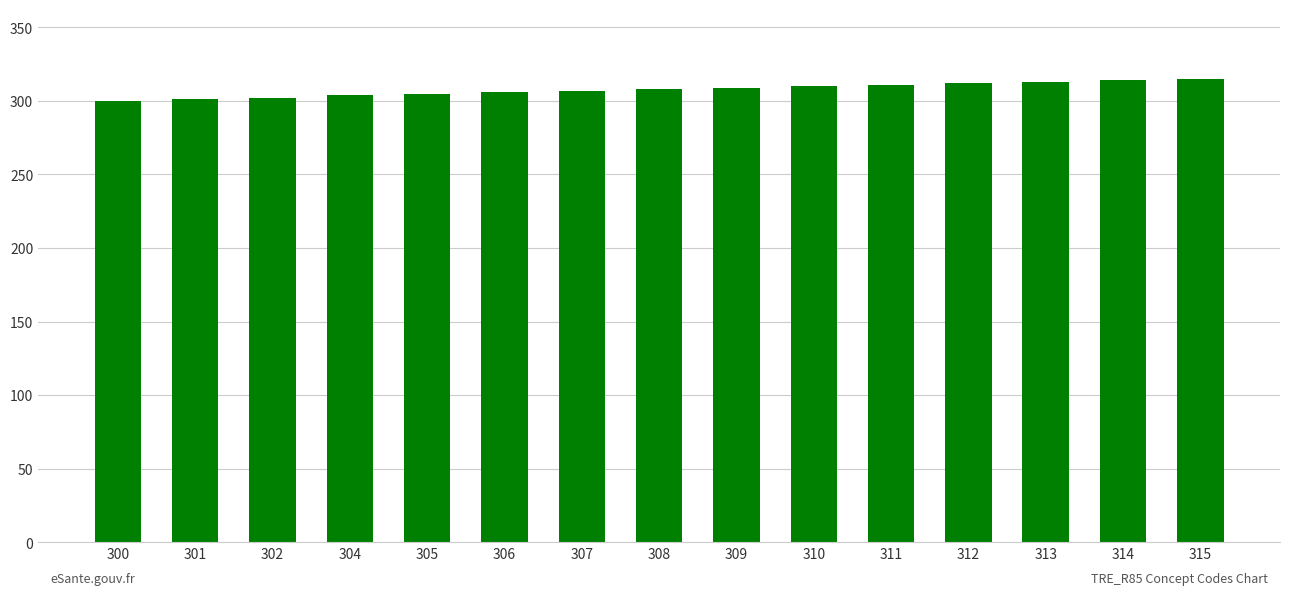

What is the difference between the second highest and minimum values?

14